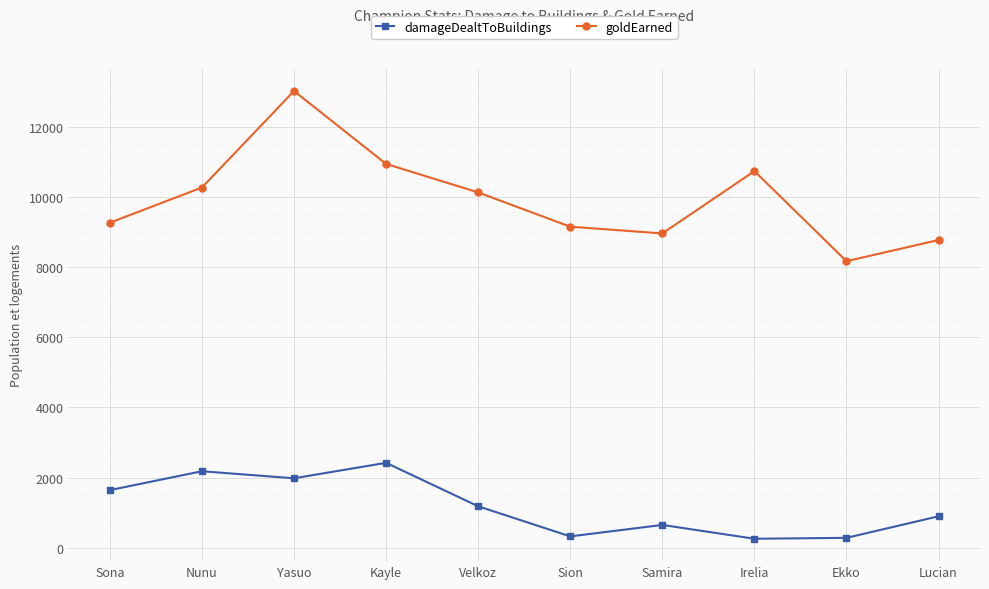

What is the sum of the goldEarned values at Sona and Velkoz?

19398